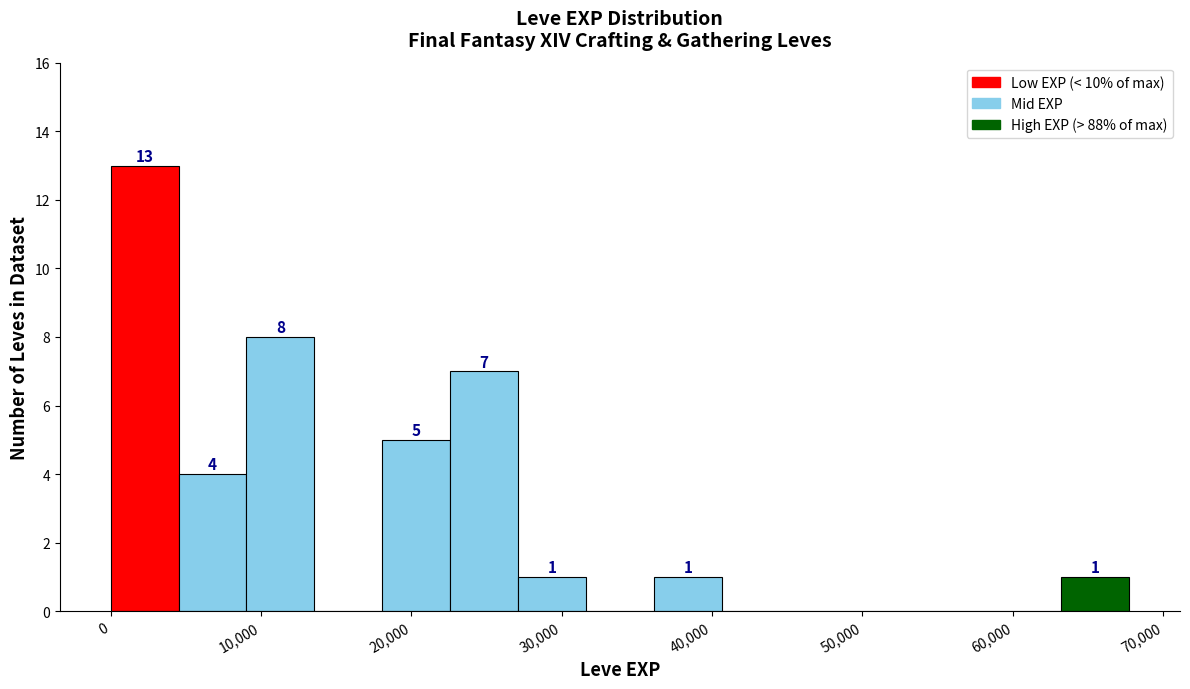

Over which range of the x-axis is the bar tallest?

0 to 5000